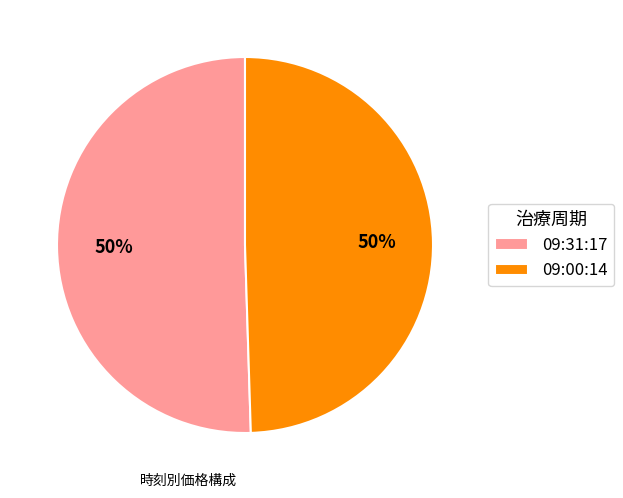

True or false: 09:00:14 accounts for 55% of the total.

False